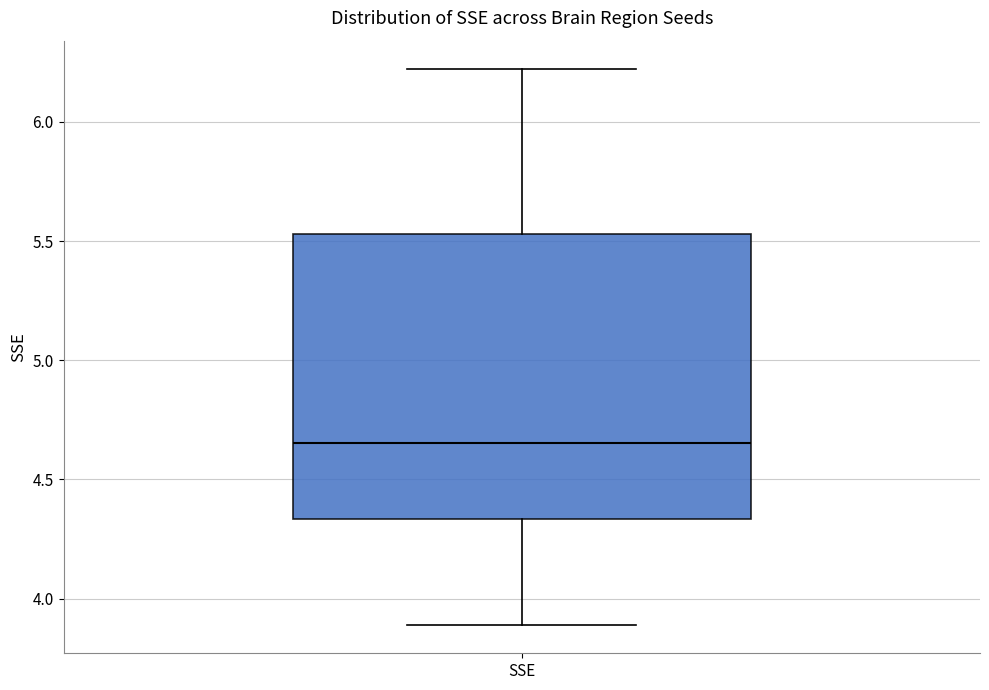

Transcribe this box plot: give where the median line is, the range the box spans, and where the two whiskers end, as read against the y-axis. The values are not printed on the chart, so give them approximately, as read against the axis.

median 4.65, box 4.35 to 5.55, whiskers 3.90 to 6.20